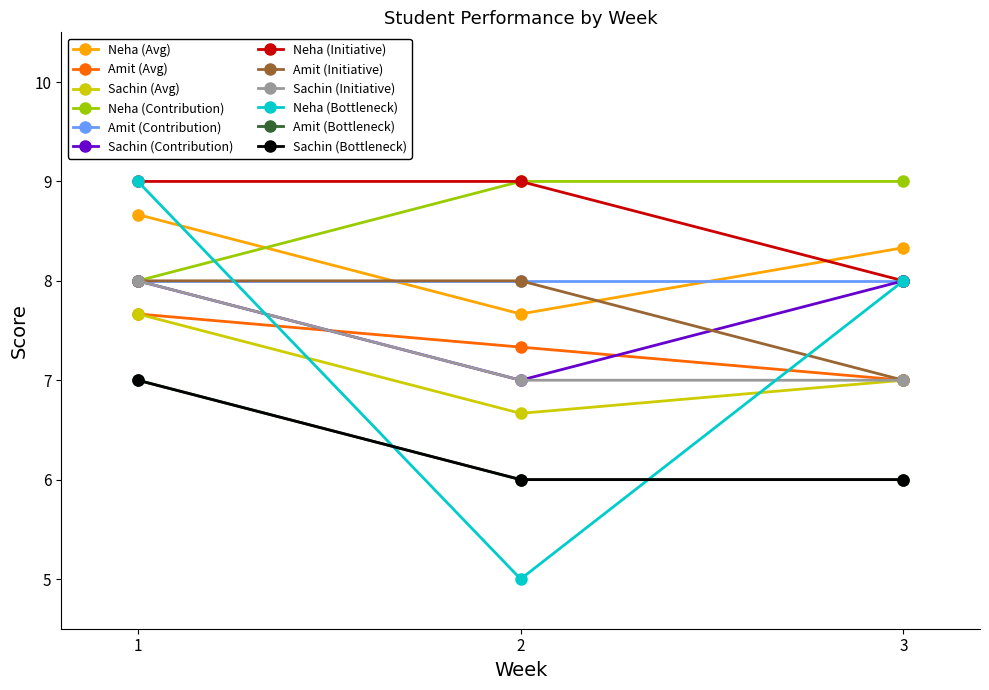

Does the chart have visible grid lines?

No